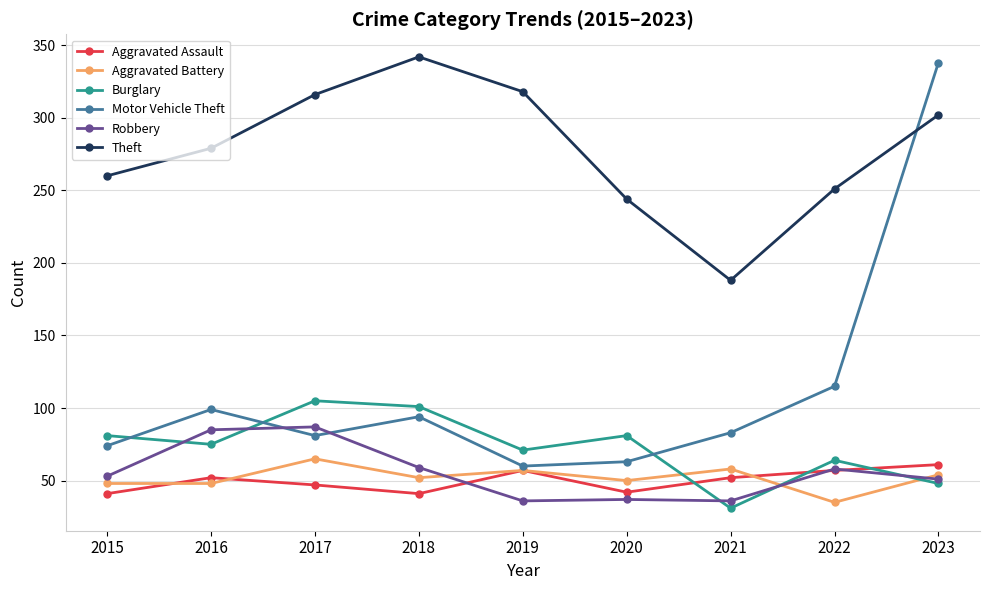

Is the value of Aggravated Assault at 2018 greater than the value of Burglary at 2017?

No